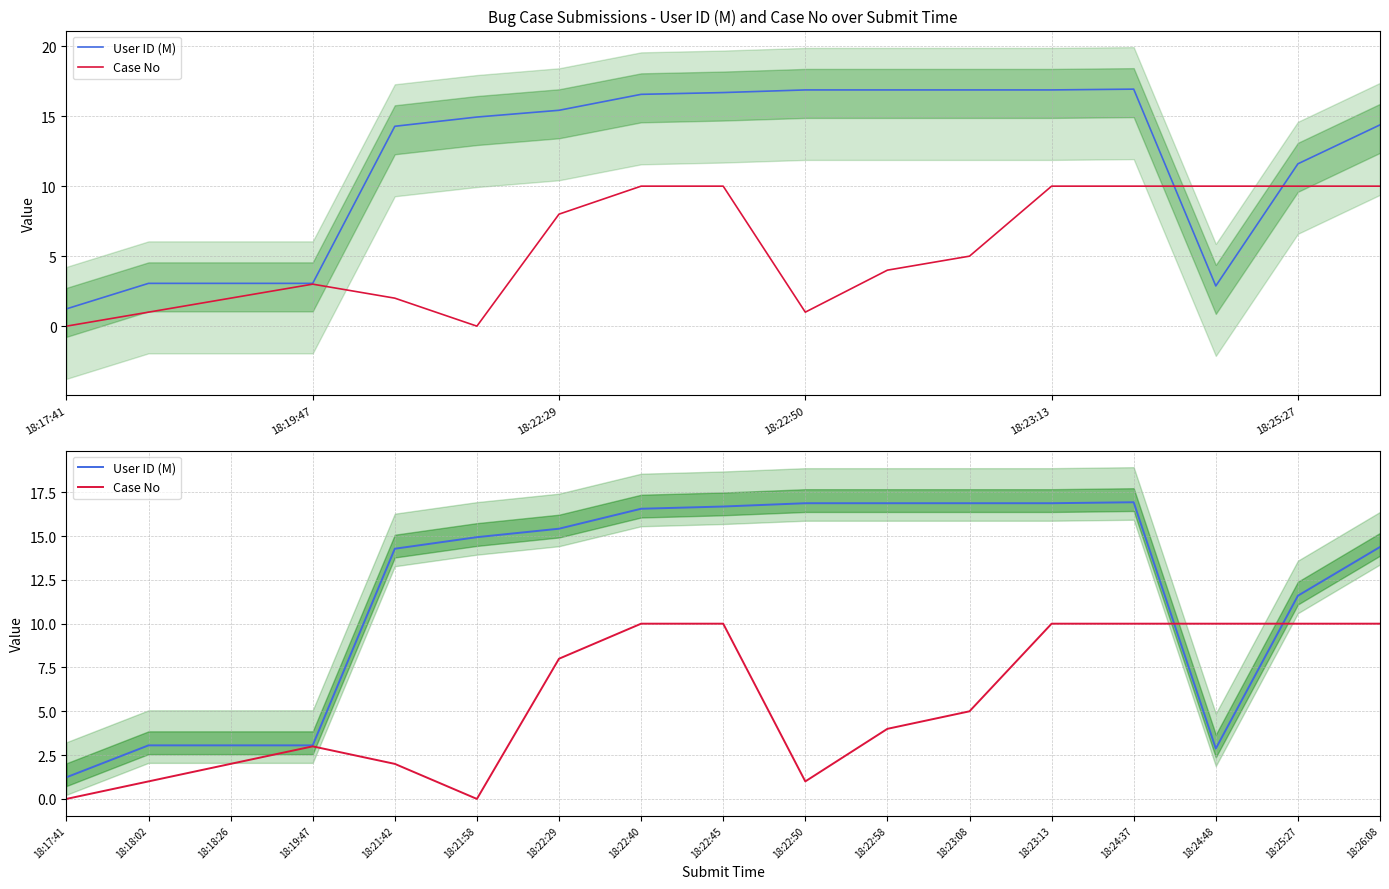

Does the chart have visible grid lines?

Yes